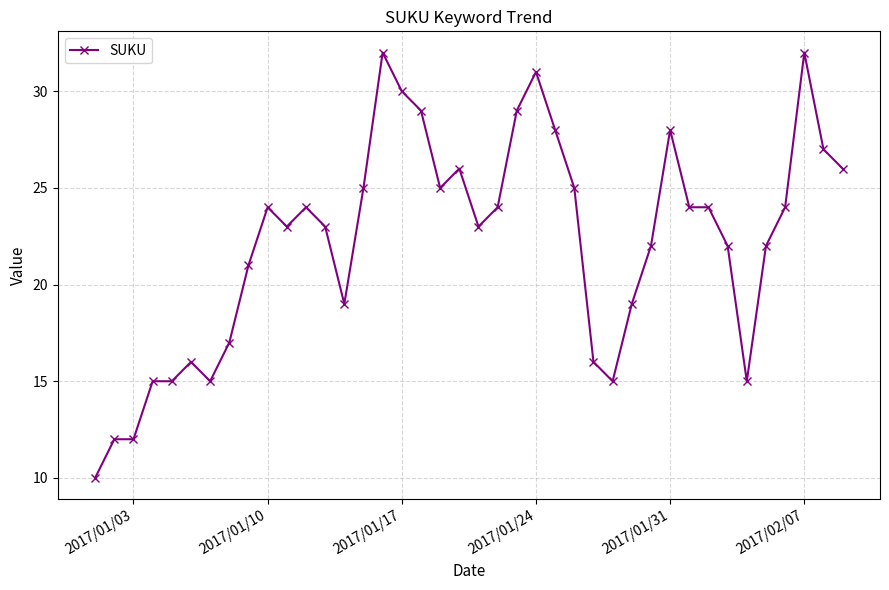

True or false: the data has more than 1 interior local peaks.

True